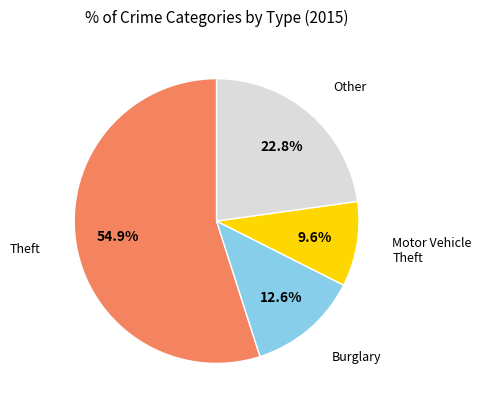

Does any single category account for the majority?

Yes